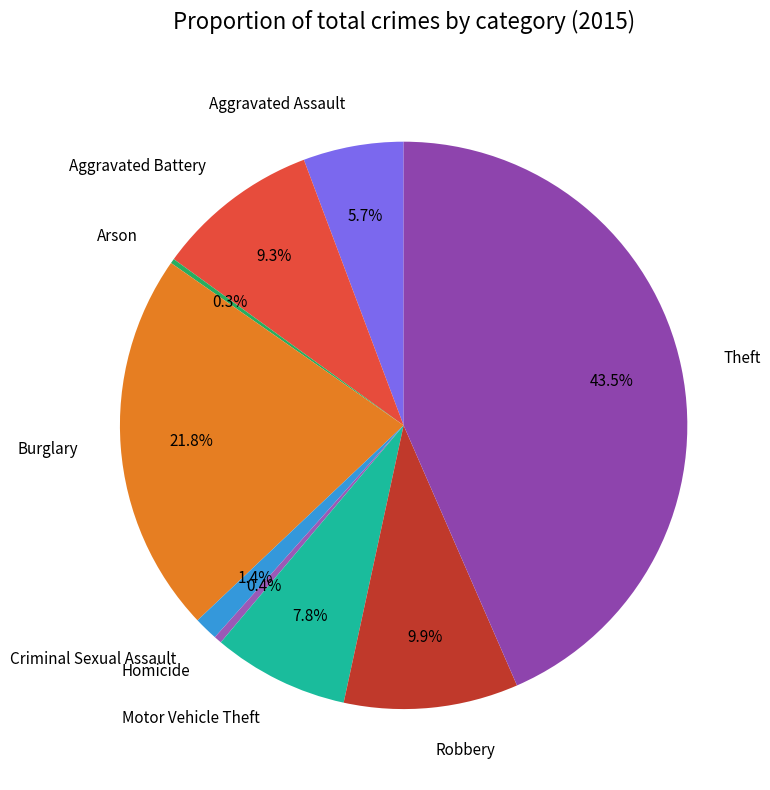

Does Homicide account for over 50% of the chart?

No